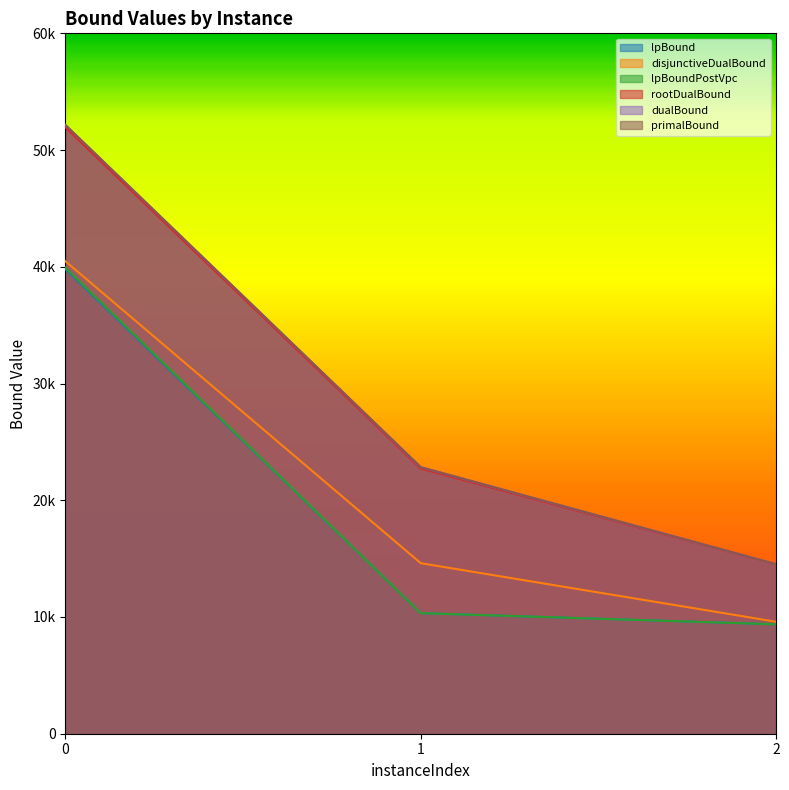

At which label does rootDualBound reach its minimum?

2